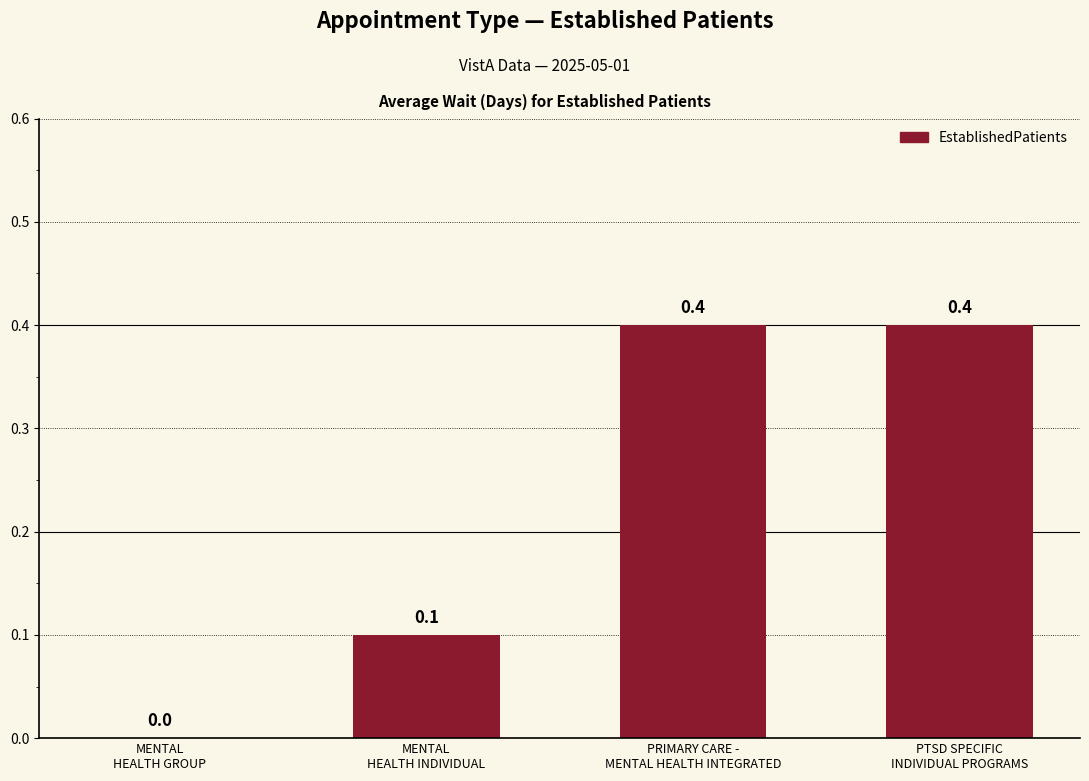

Reading left to right, transcribe all the data shown in this chart.

MENTAL
HEALTH GROUP=0.0	MENTAL
HEALTH INDIVIDUAL=0.1	PRIMARY CARE -
MENTAL HEALTH INTEGRATED=0.4	PTSD SPECIFIC
INDIVIDUAL PROGRAMS=0.4